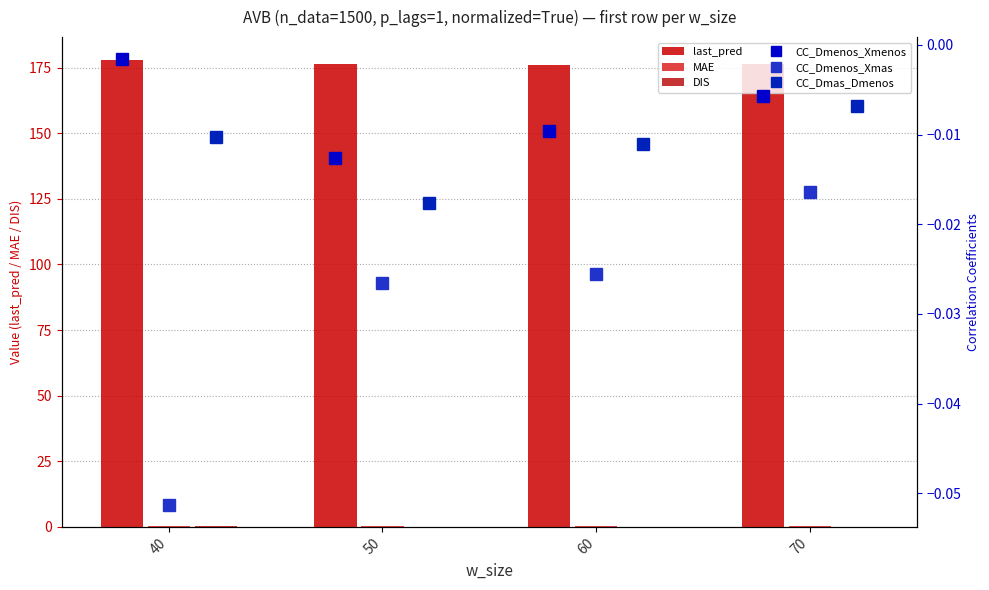

Which has a higher value, 40 or 50?

40